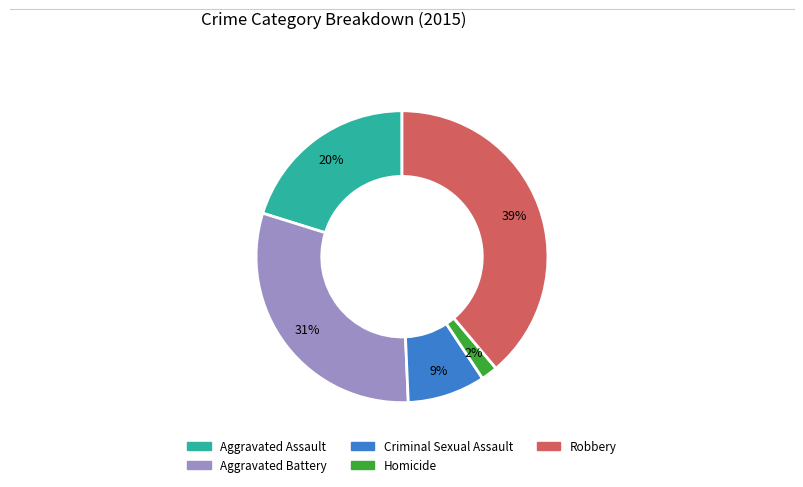

Is it true that Aggravated Battery is 31% of the pie?

True